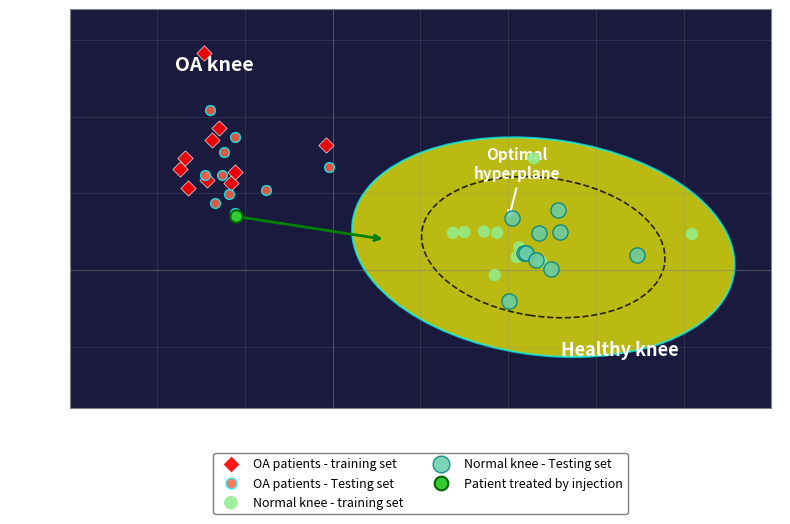

What are all the series names shown in the legend?

OA patients - training set, OA patients - Testing set, Normal knee - training set, Normal knee - Testing set, Patient treated by injection